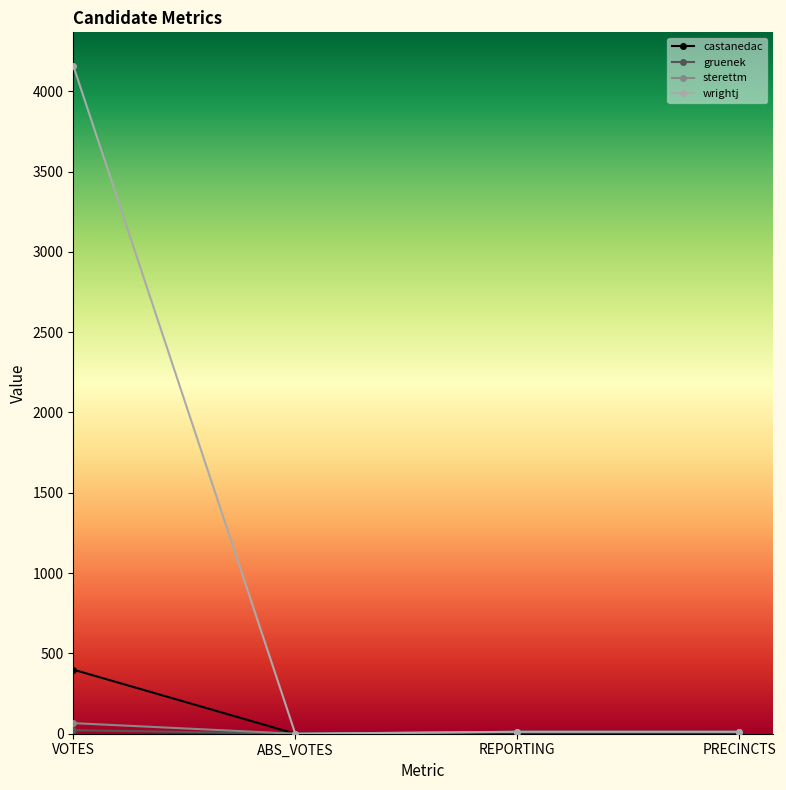

What is the greatest value displayed?

4159